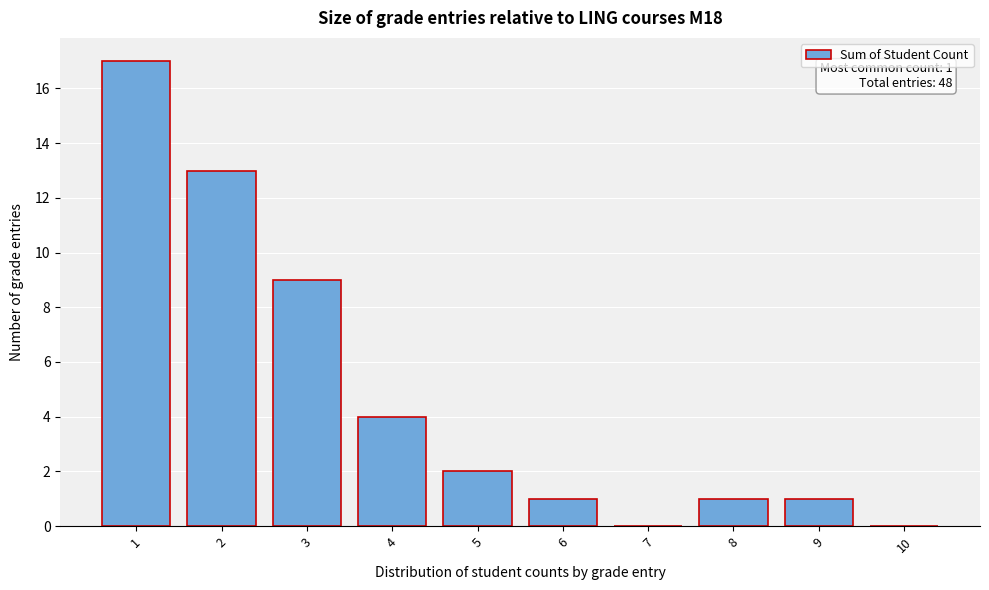

Reading left to right, list all the values displayed in this chart.

1=17	2=13	3=9	4=4	5=2	6=1	7=0	8=1	9=1	10=0